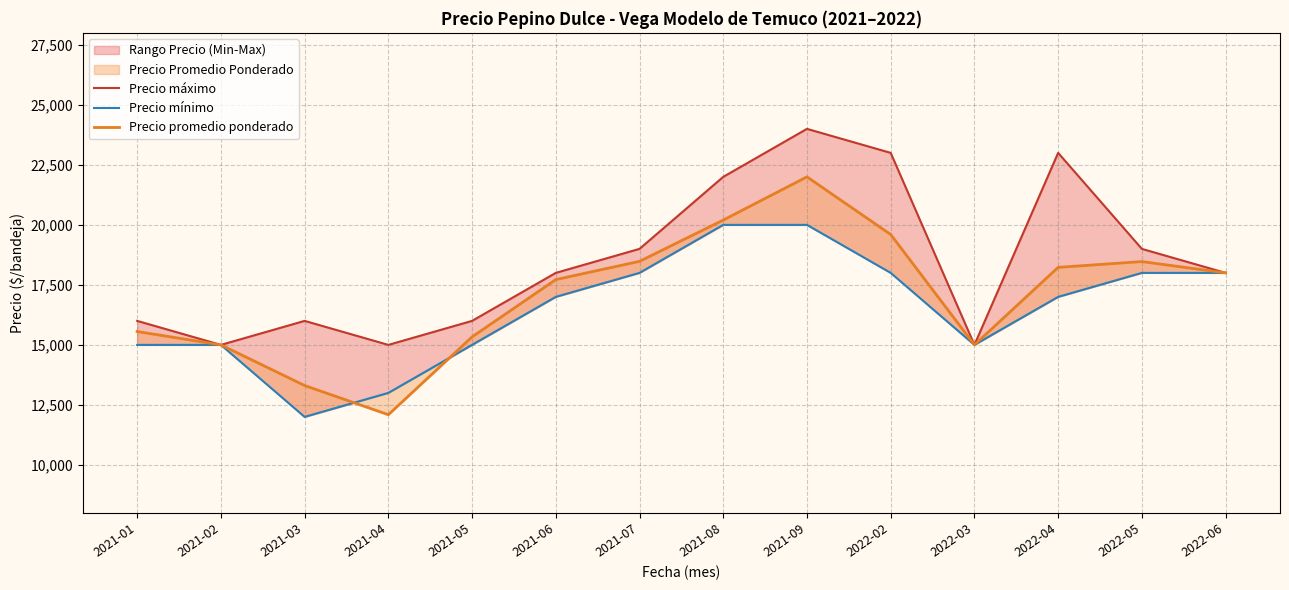

Between 2021-02 and 2021-07, which is larger?

2021-07